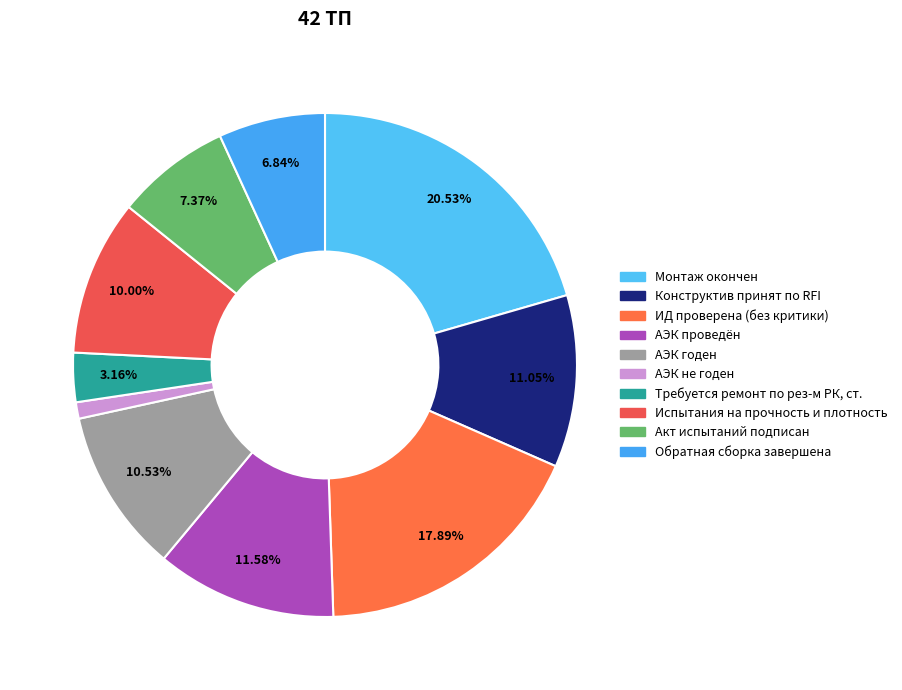

What percentage is the Обратная сборка завершена slice, to the nearest percent?

7%